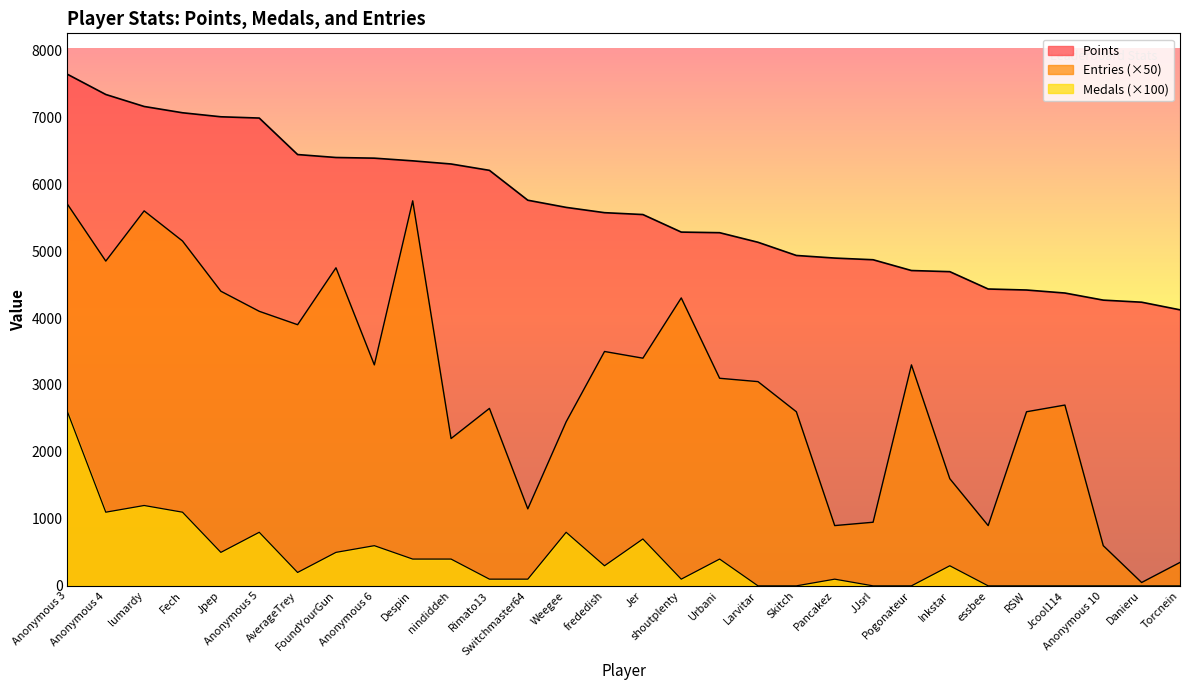

In Entries, how many points are lower than both neighbors (excluding endpoints)?

9